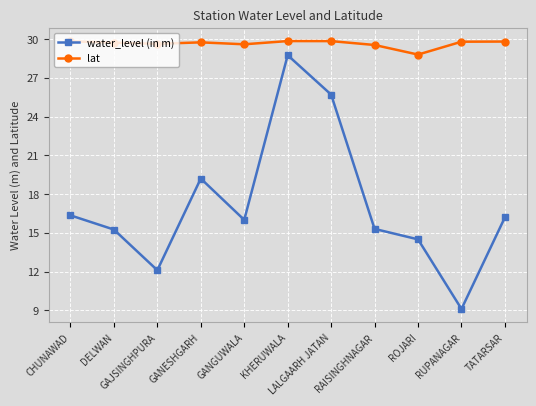

What is the difference between the maximum and minimum values in the lat series?

1.0